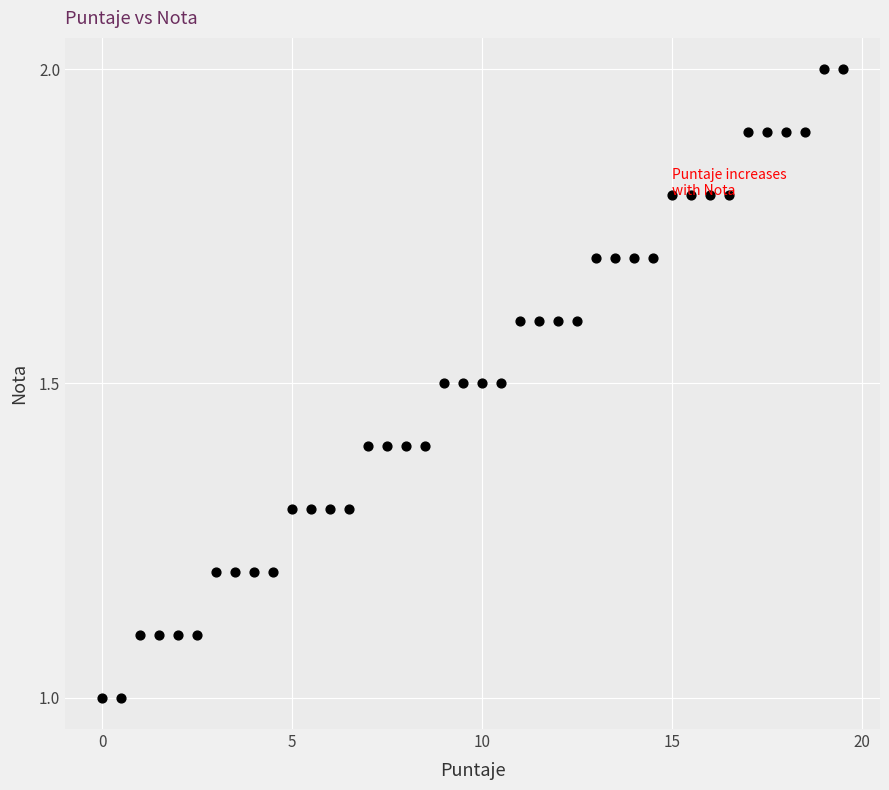

What is the range of Y values (max minus min)?

1.0